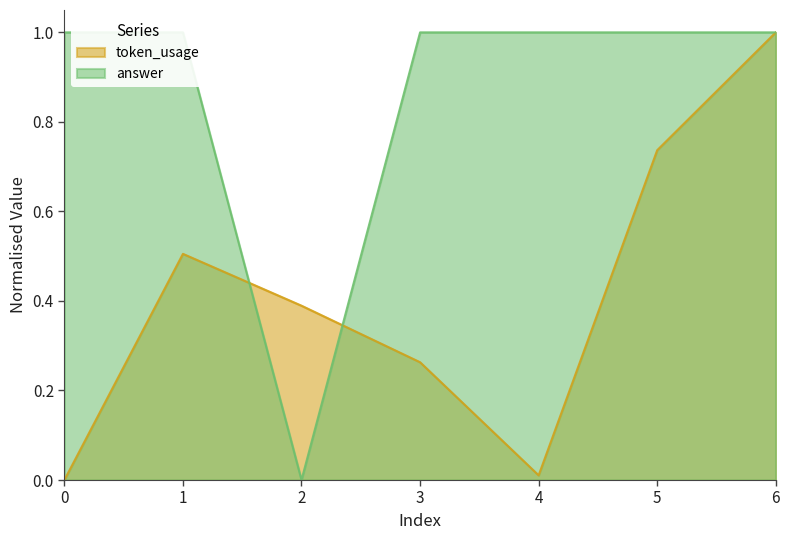

True or false: answer has a value of 1.0 at 0.

True